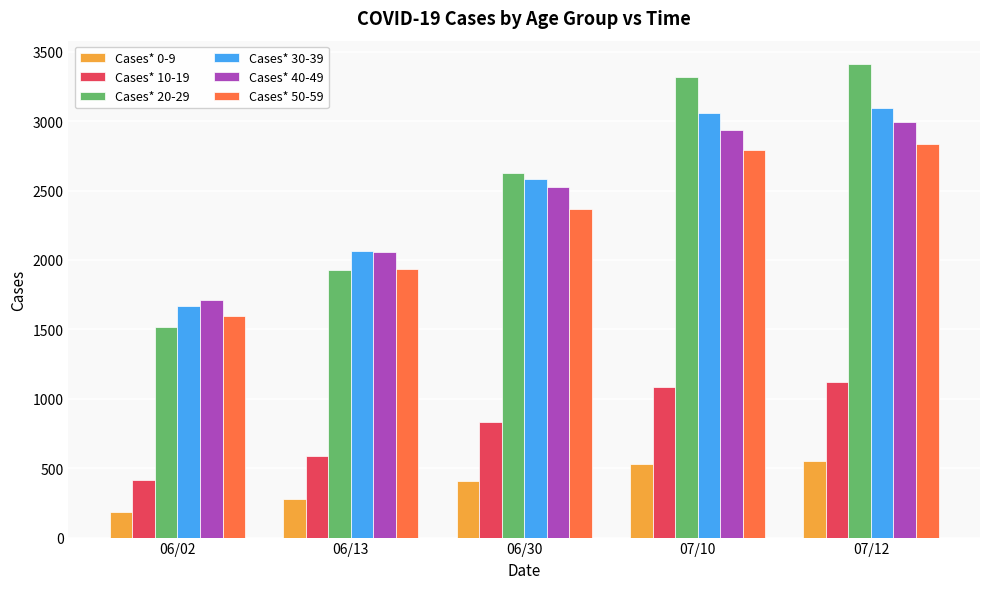

Reading left to right, list all the values displayed in this chart.

Cases* 0-9: 186	278	409	529	552
Cases* 10-19: 414	588	835	1087	1124
Cases* 20-29: 1516	1927	2625	3317	3409
Cases* 30-39: 1666	2065	2585	3060	3098
Cases* 40-49: 1708	2058	2522	2939	2991
Cases* 50-59: 1598	1932	2365	2789	2832